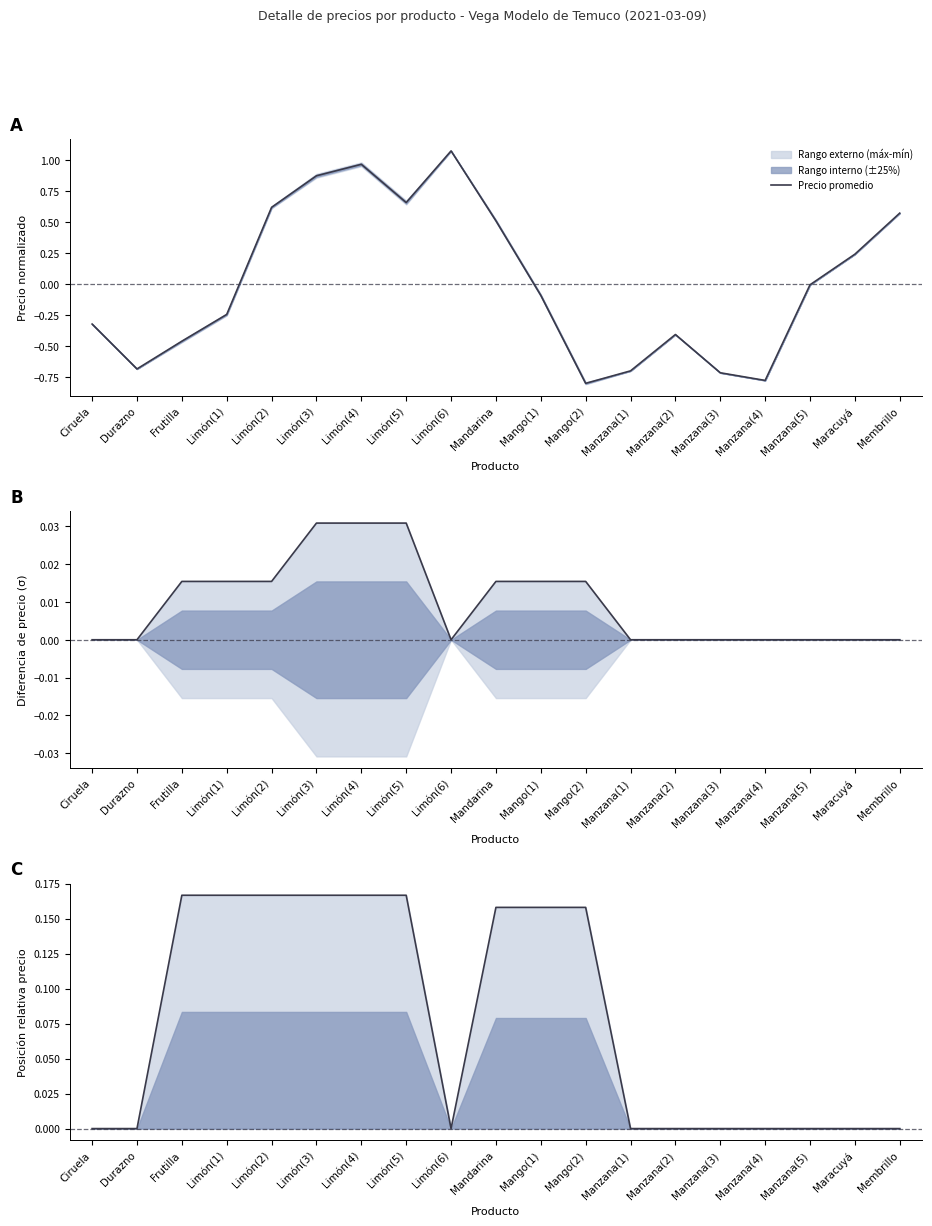

Reading left to right, list all the values displayed in this chart.

0.0	0.0	0.2	0.2	0.2	0.2	0.2	0.2	0.0	0.2	0.2	0.2	0.0	0.0	0.0	0.0	0.0	0.0	0.0